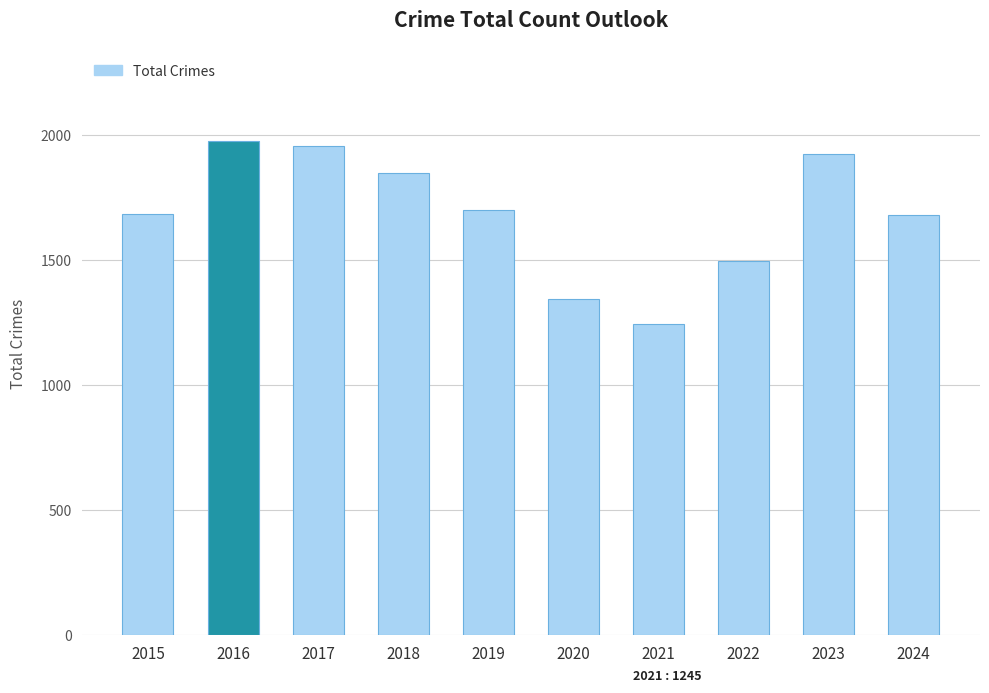

Is it true that the value at 2016 is 1978?

True